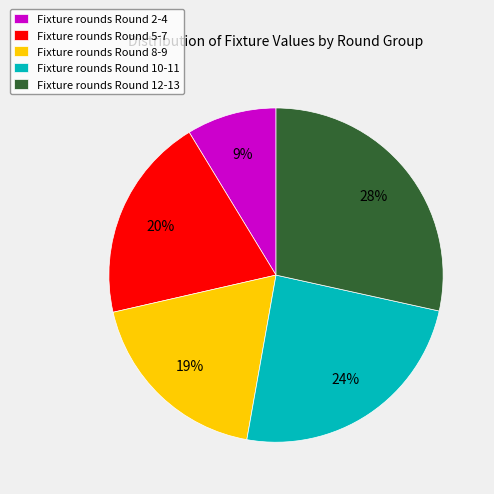

To the nearest percent, what percentage of the pie is Fixture rounds Round 12-13?

28%